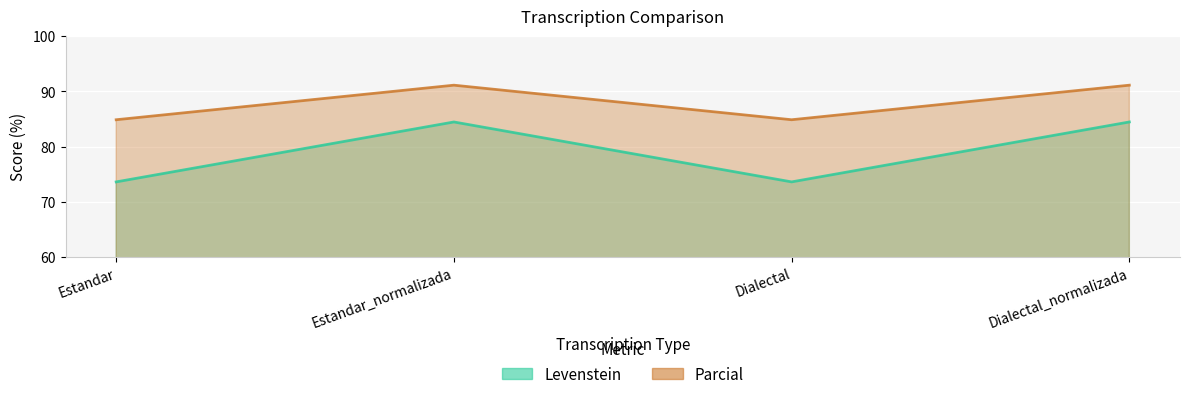

What is the total value across all series at Estandar?

158.4